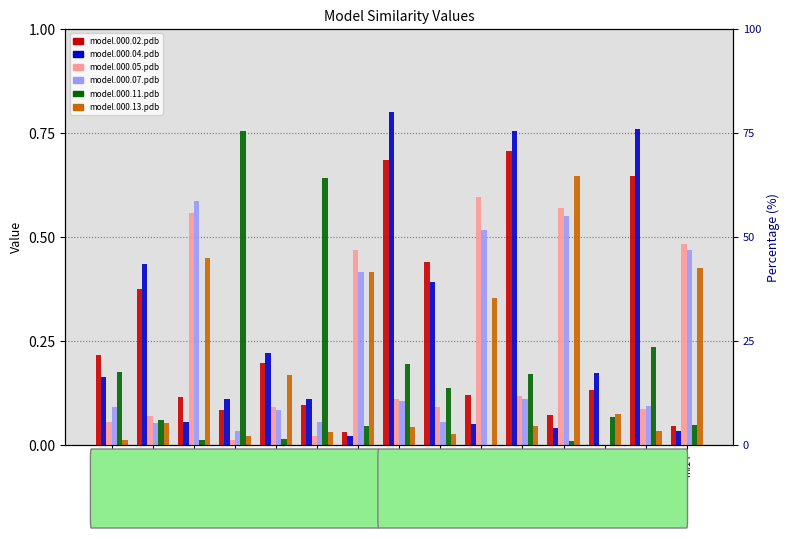

Reading right to left, what are all the values shown in this chart?

model.000.02.pdb: 0.0	0.6	0.1	0.1	0.7	0.1	0.4	0.7	0.0	0.1	0.2	0.1	0.1	0.4	0.2
model.000.04.pdb: 0.0	0.8	0.2	0.0	0.8	0.1	0.4	0.8	0.0	0.1	0.2	0.1	0.1	0.4	0.2
model.000.05.pdb: 0.5	0.1	0.0	0.6	0.1	0.6	0.1	0.1	0.5	0.0	0.1	0.0	0.6	0.1	0.1
model.000.07.pdb: 0.5	0.1	0.0	0.6	0.1	0.5	0.1	0.1	0.4	0.1	0.1	0.0	0.6	0.1	0.1
model.000.11.pdb: 0.0	0.2	0.1	0.0	0.2	0.0	0.1	0.2	0.0	0.6	0.0	0.8	0.0	0.1	0.2
model.000.13.pdb: 0.4	0.0	0.1	0.6	0.0	0.4	0.0	0.0	0.4	0.0	0.2	0.0	0.4	0.1	0.0